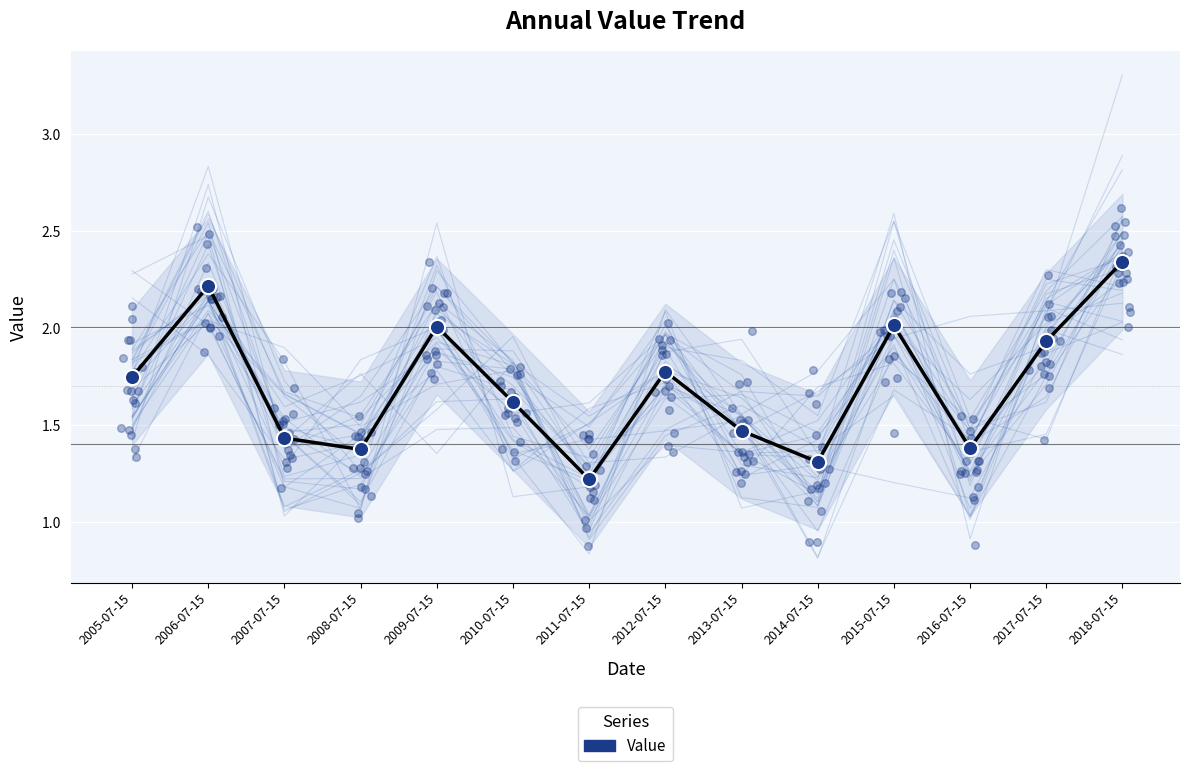

What is the ratio of the value at 2013-07-15 to the value at 2008-07-15?

1.1